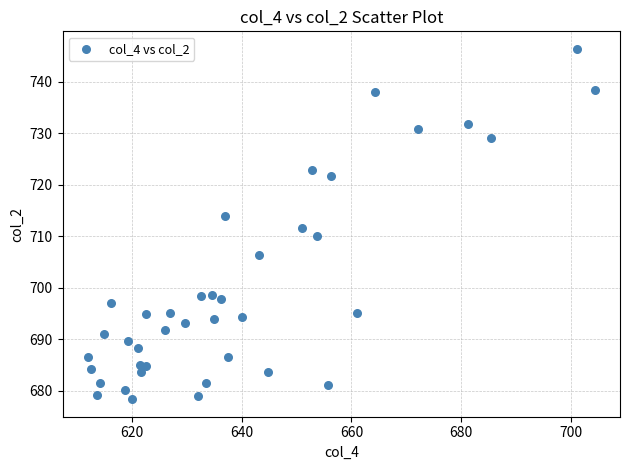

What is the range of Y values (max minus min)?

68.0